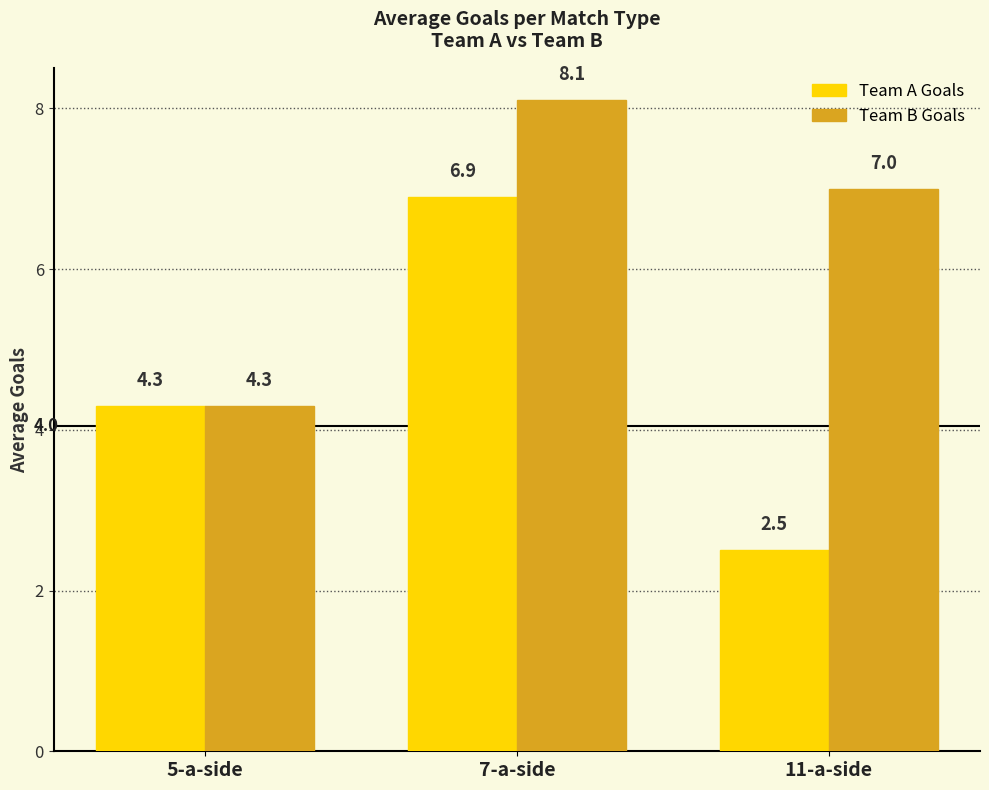

What are all the series names shown in the legend?

Team A Goals, Team B Goals